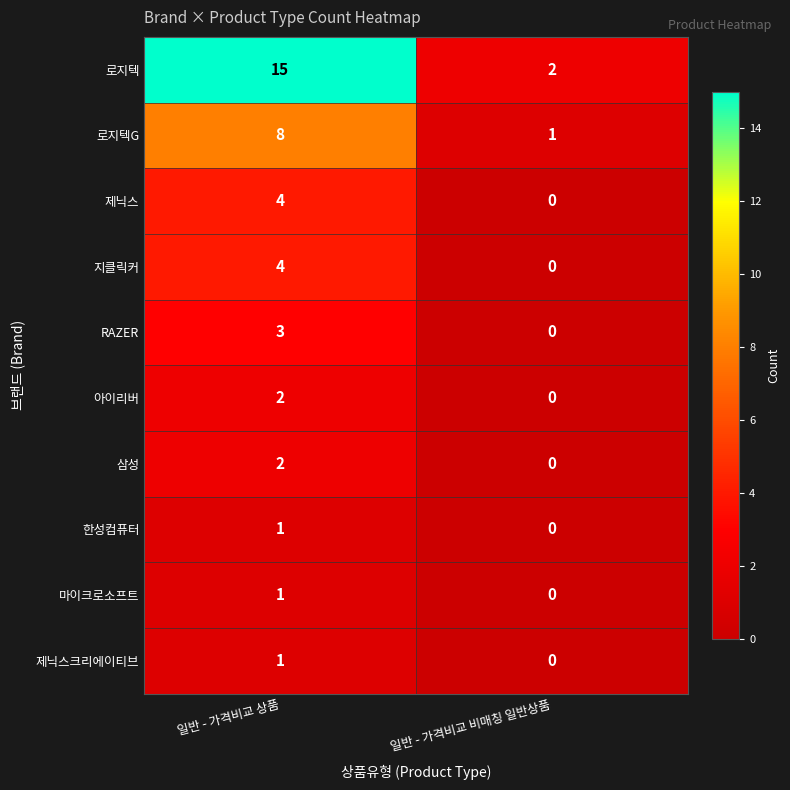

What is the sum of the 제닉스 values at 일반 - 가격비교 비매칭 일반상품 and 일반 - 가격비교 상품?

4